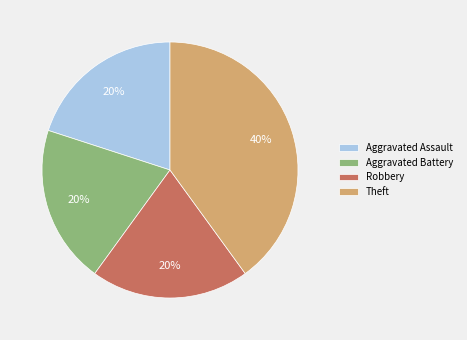

Combined, do Theft and Robbery account for over 50%?

Yes